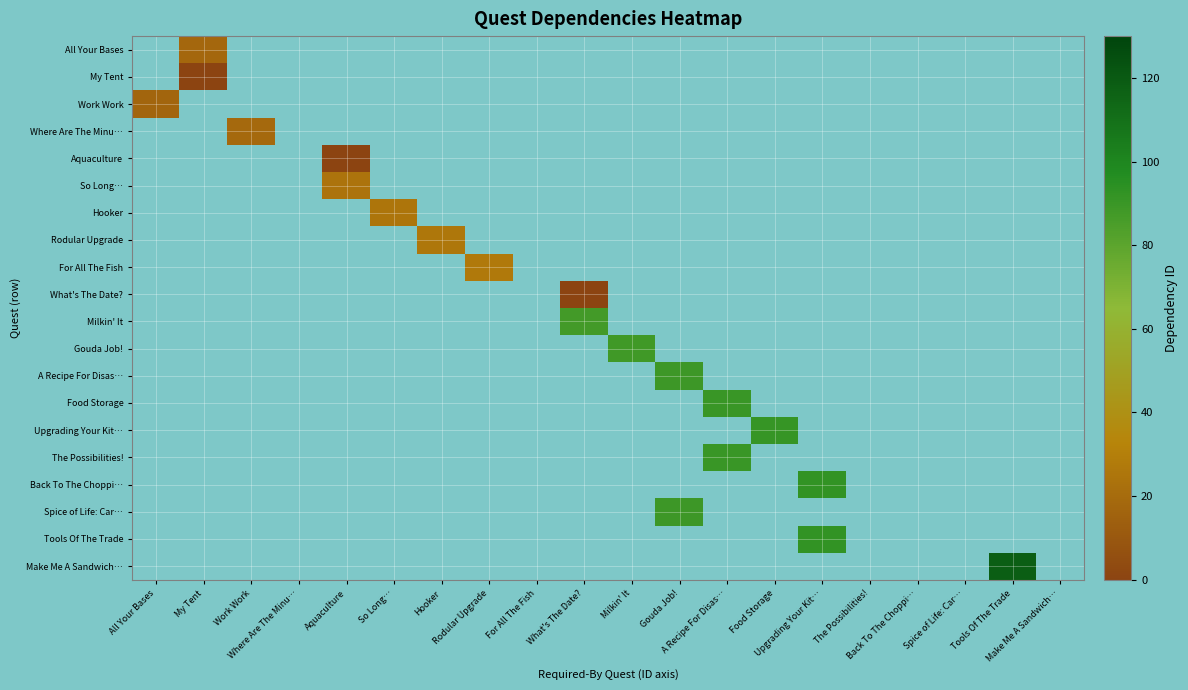

Is the value of Make Me A Sandwich… at A Recipe For Disas… greater than the value of The Possibilities! at Gouda Job!?

No